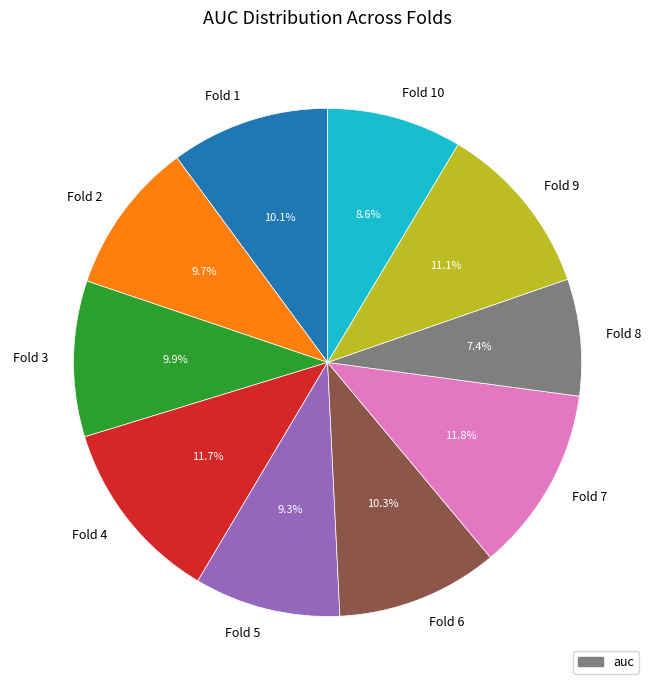

What percentage is the Fold 6 slice, to the nearest percent?

10%